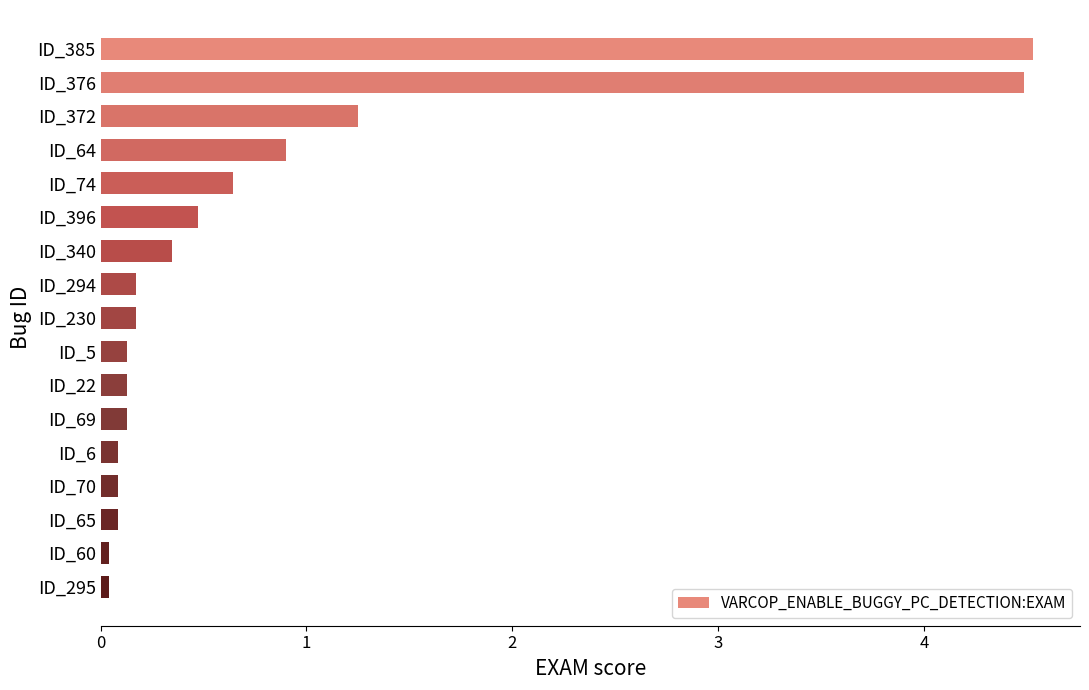

What is the average value?

0.8